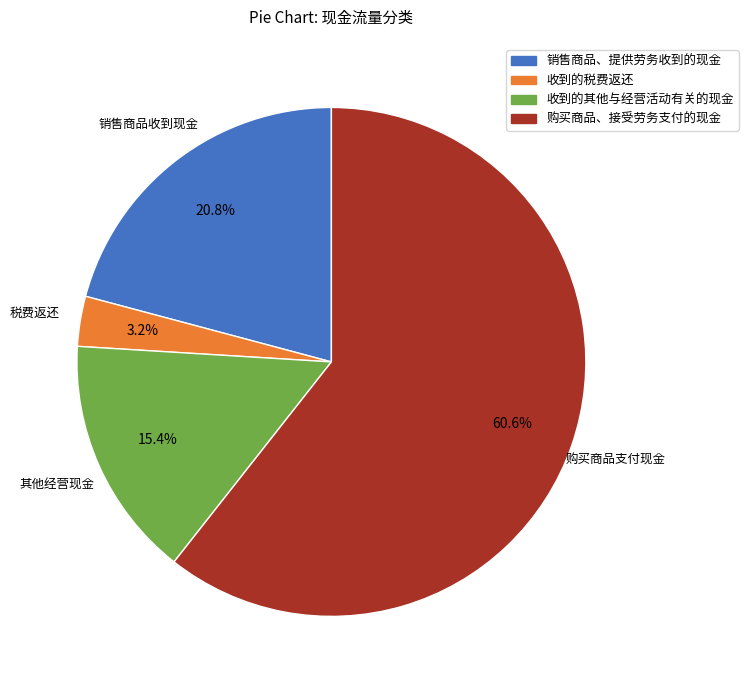

Is 购买商品、接受劳务支付的现金 the majority of the pie?

Yes